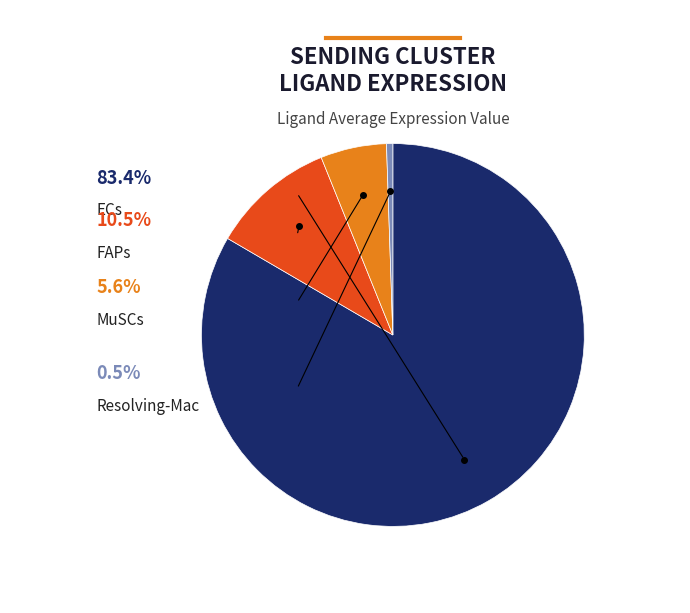

Is it true that ECs is 83% of the pie?

True